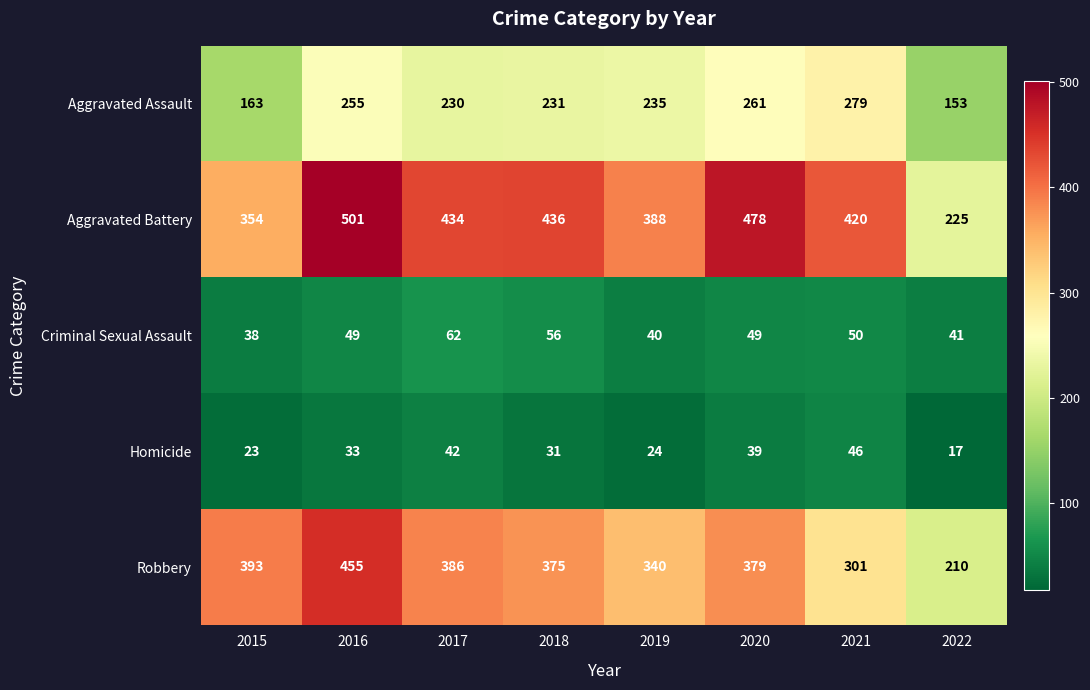

What is the total value across all series at 2020?

1206